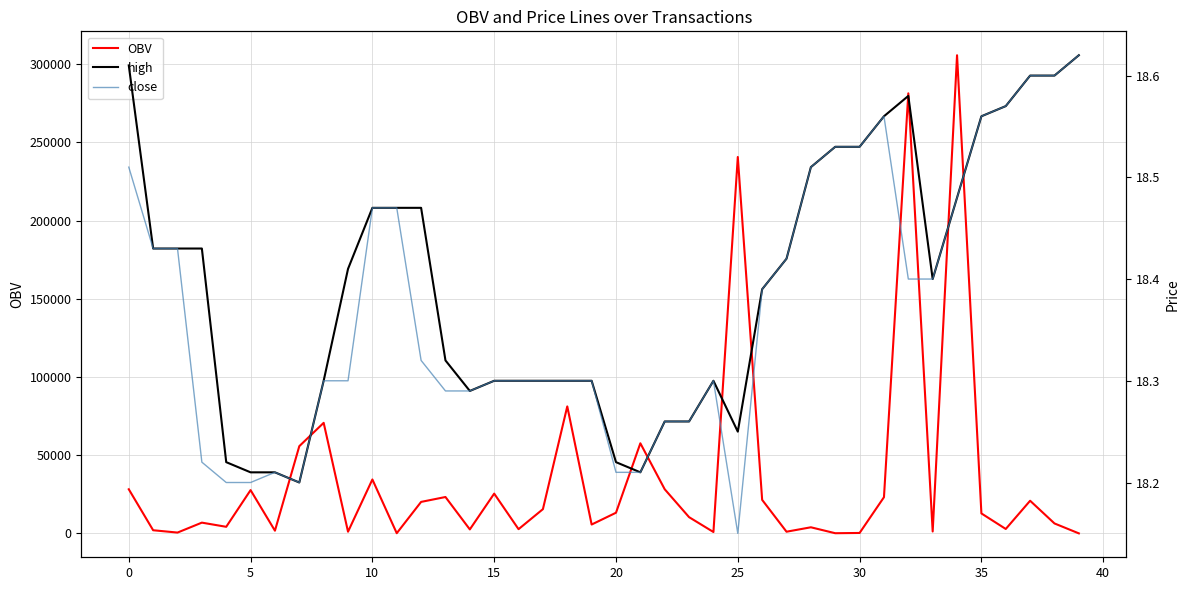

At which category is the sum across all series the highest?

34